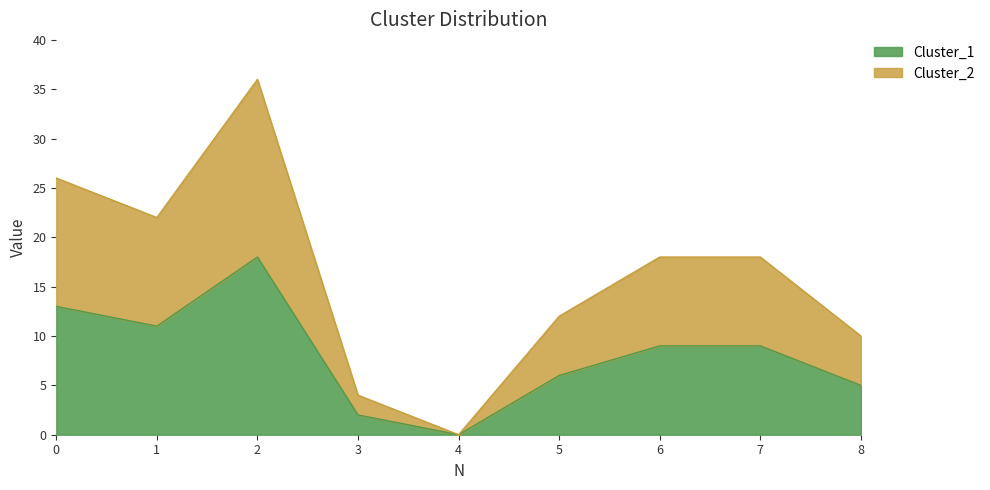

True or false: Cluster_1 and Cluster_2 intersect in this chart.

False